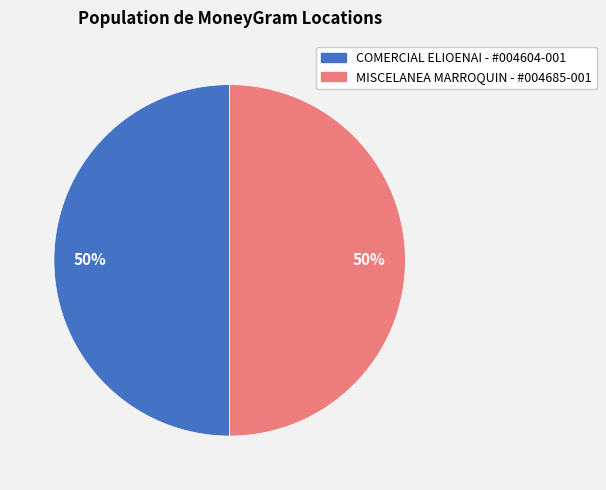

How many segments does this pie chart have?

2